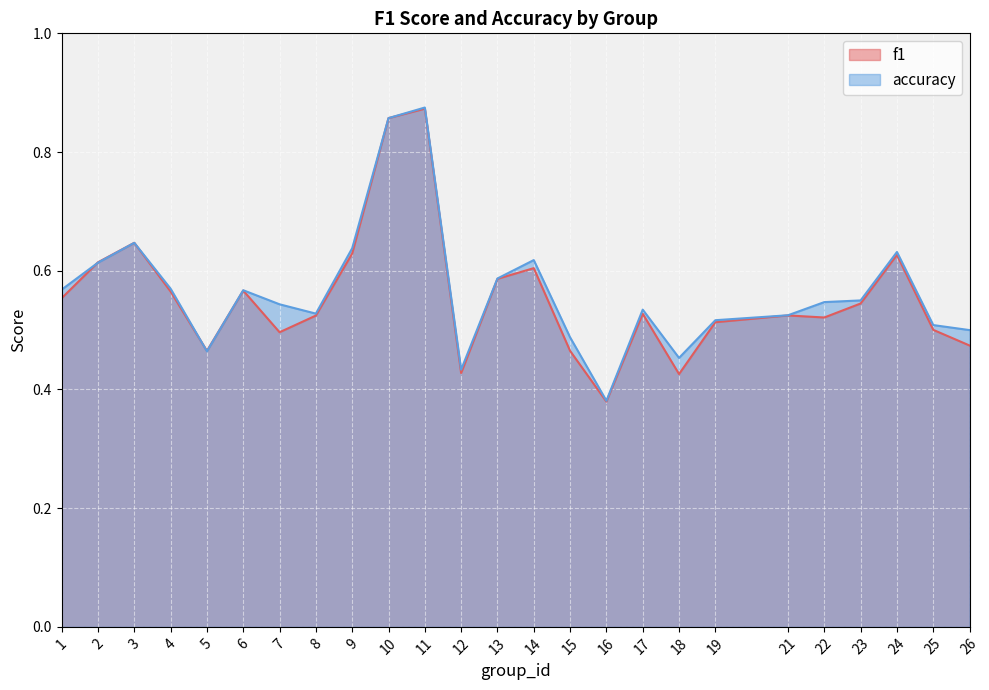

How many lines are shown in the chart?

2